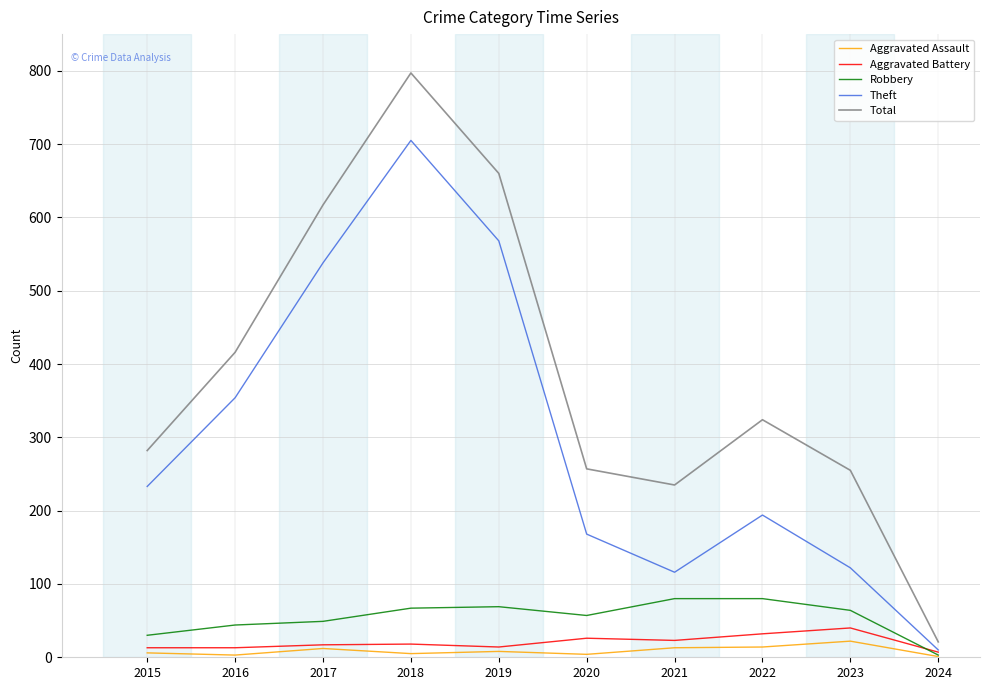

List the series in order of their peak value, highest first.

Total, Theft, Robbery, Aggravated Battery, Aggravated Assault